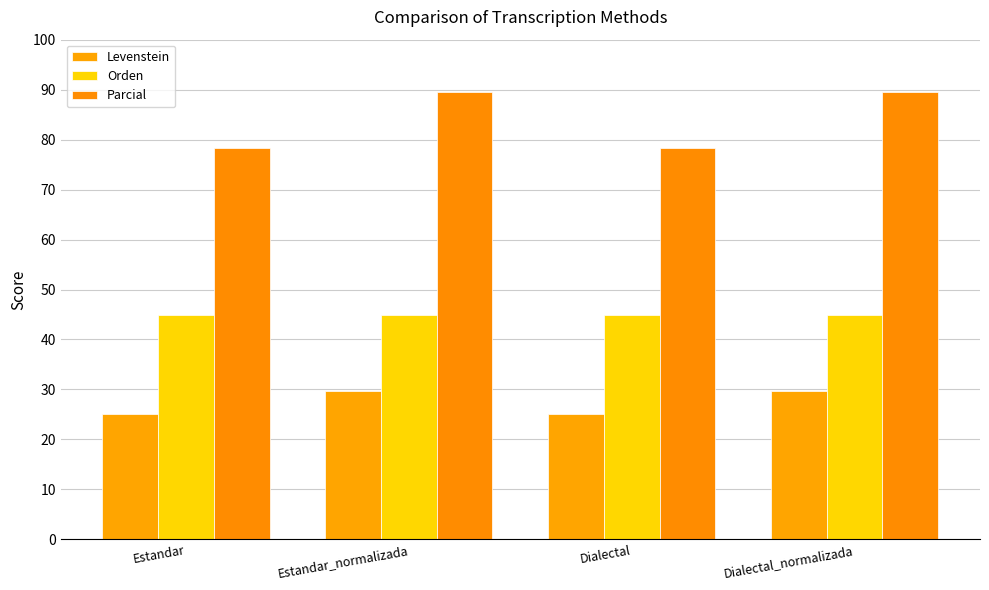

List the series in order of their peak value, lowest first.

Levenstein, Orden, Parcial